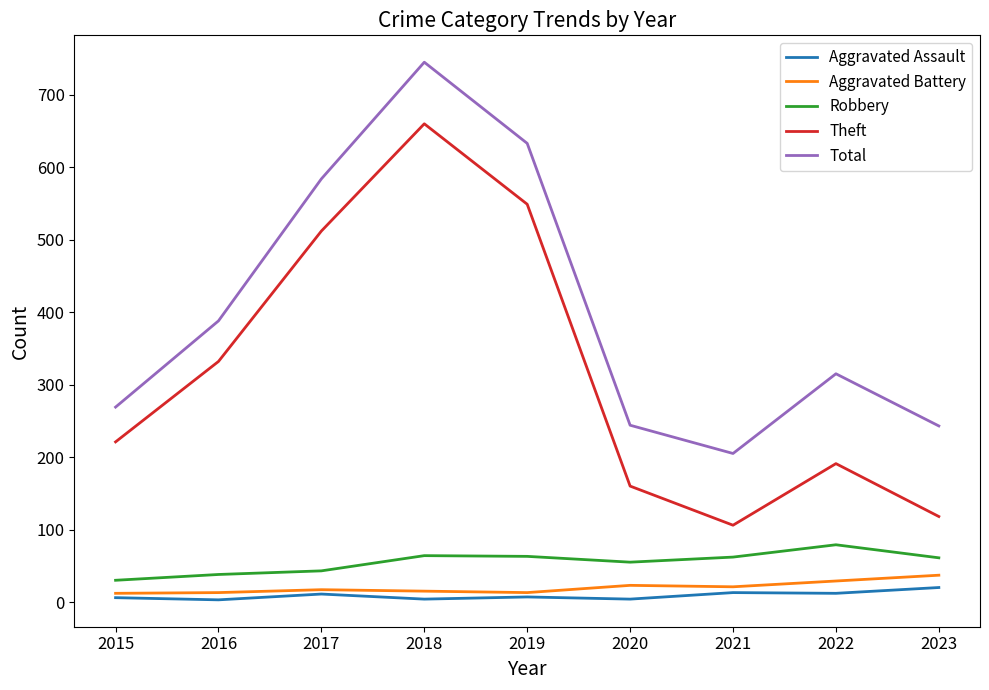

What is the total value across all series at 2015?

538